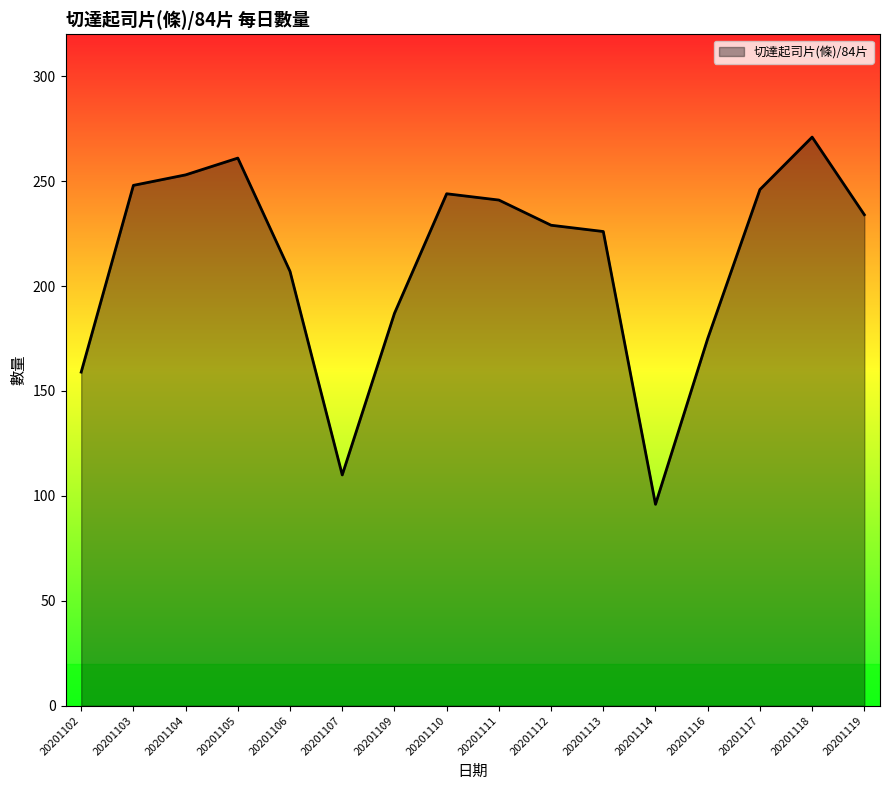

Which category has the highest value across all series?

20201118